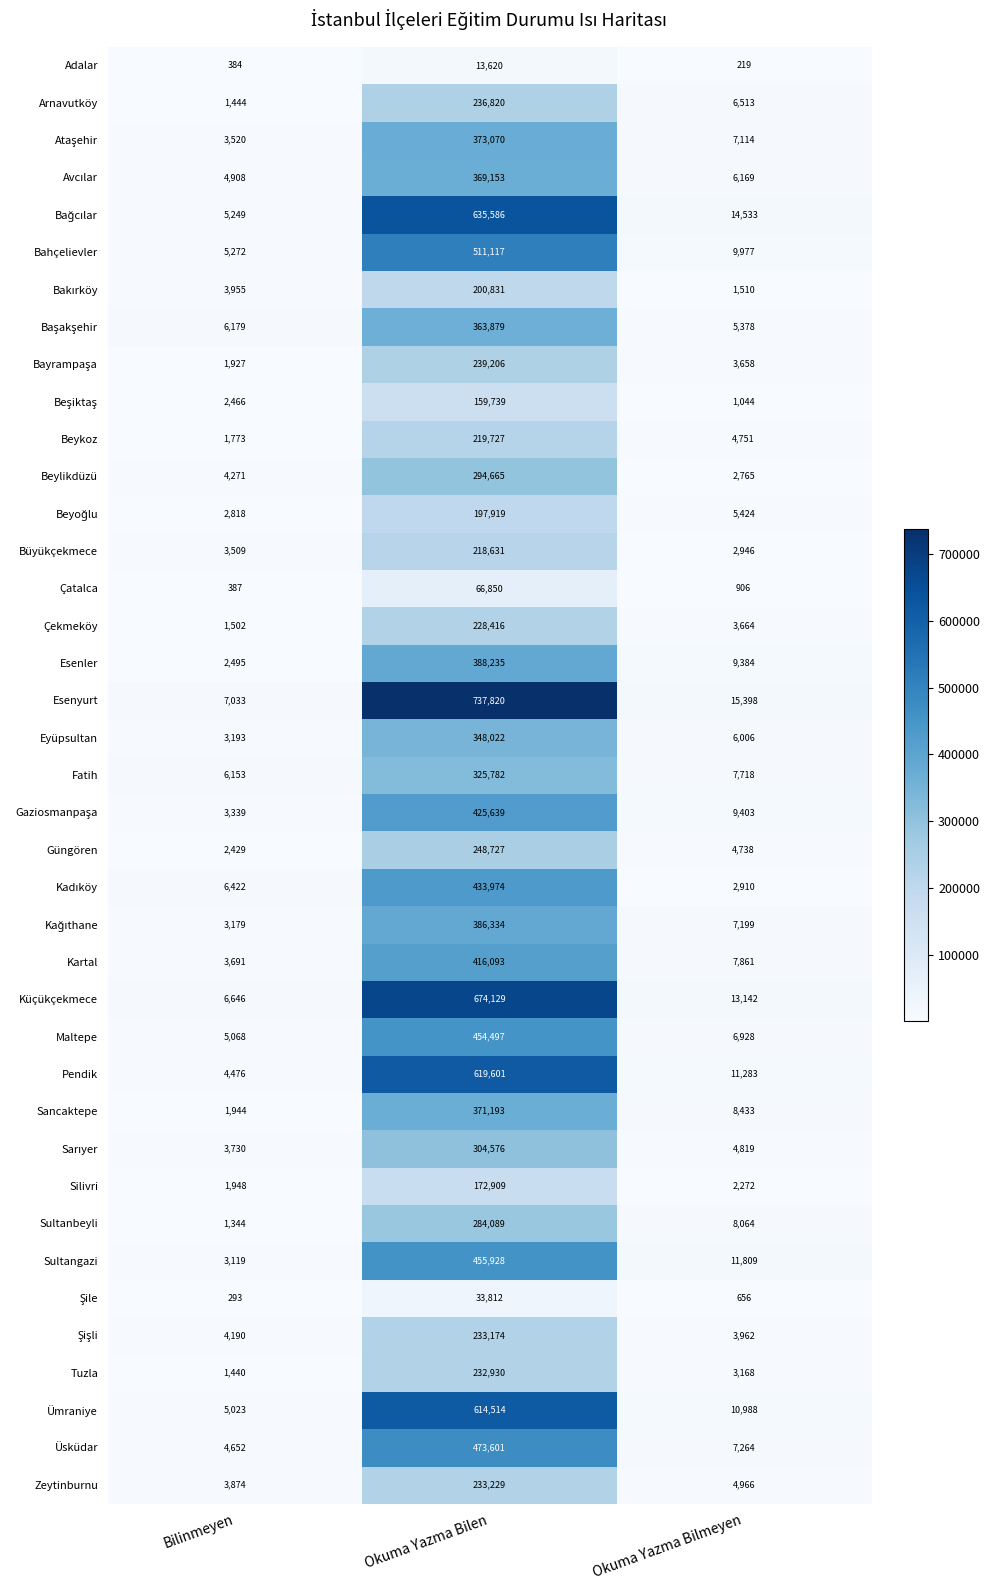

Is it true that Sancaktepe equals 629 at Bilinmeyen?

False